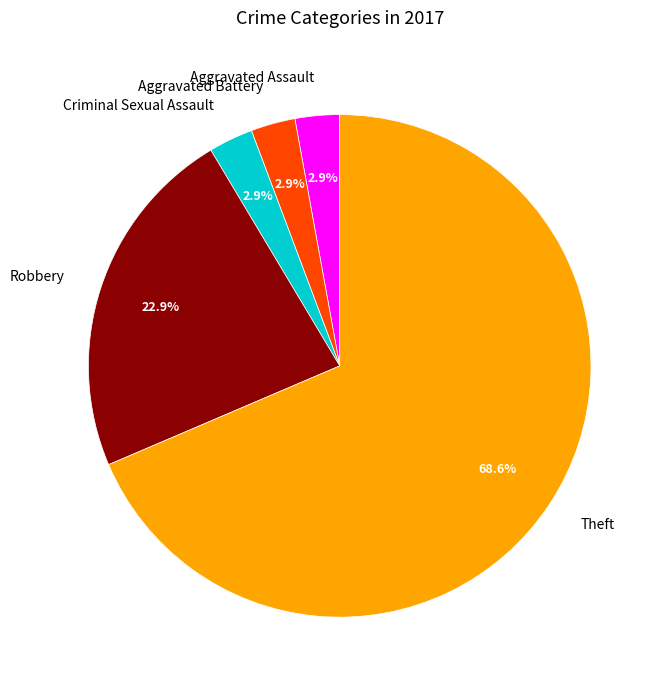

What is the ratio of the value at Aggravated Battery to the value at Criminal Sexual Assault?

1.0